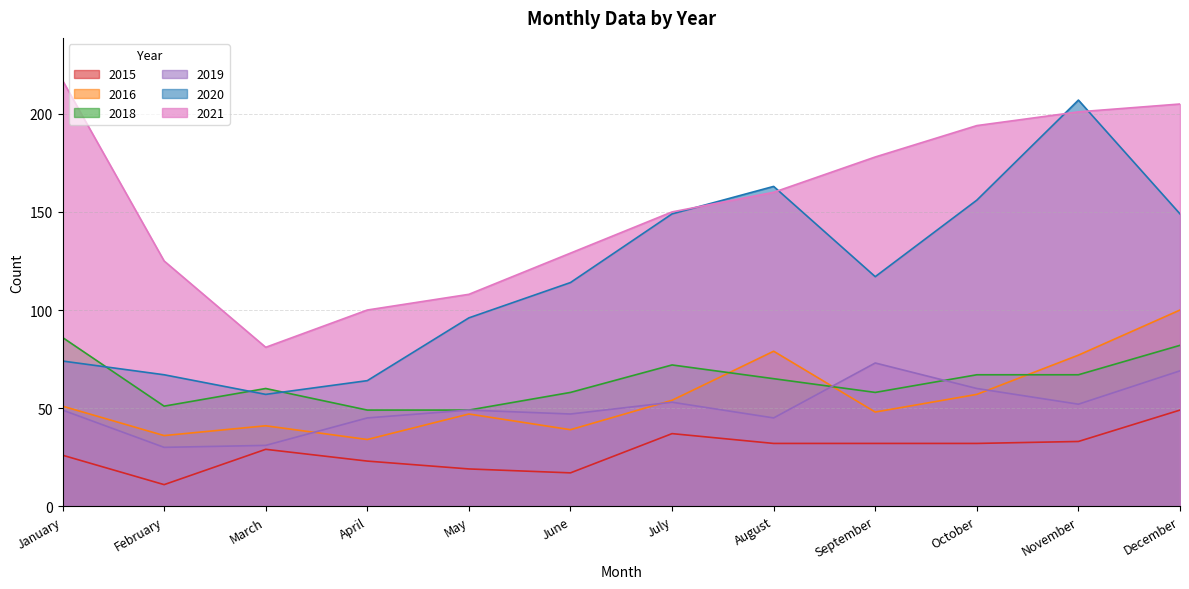

How many lines are shown in the chart?

6